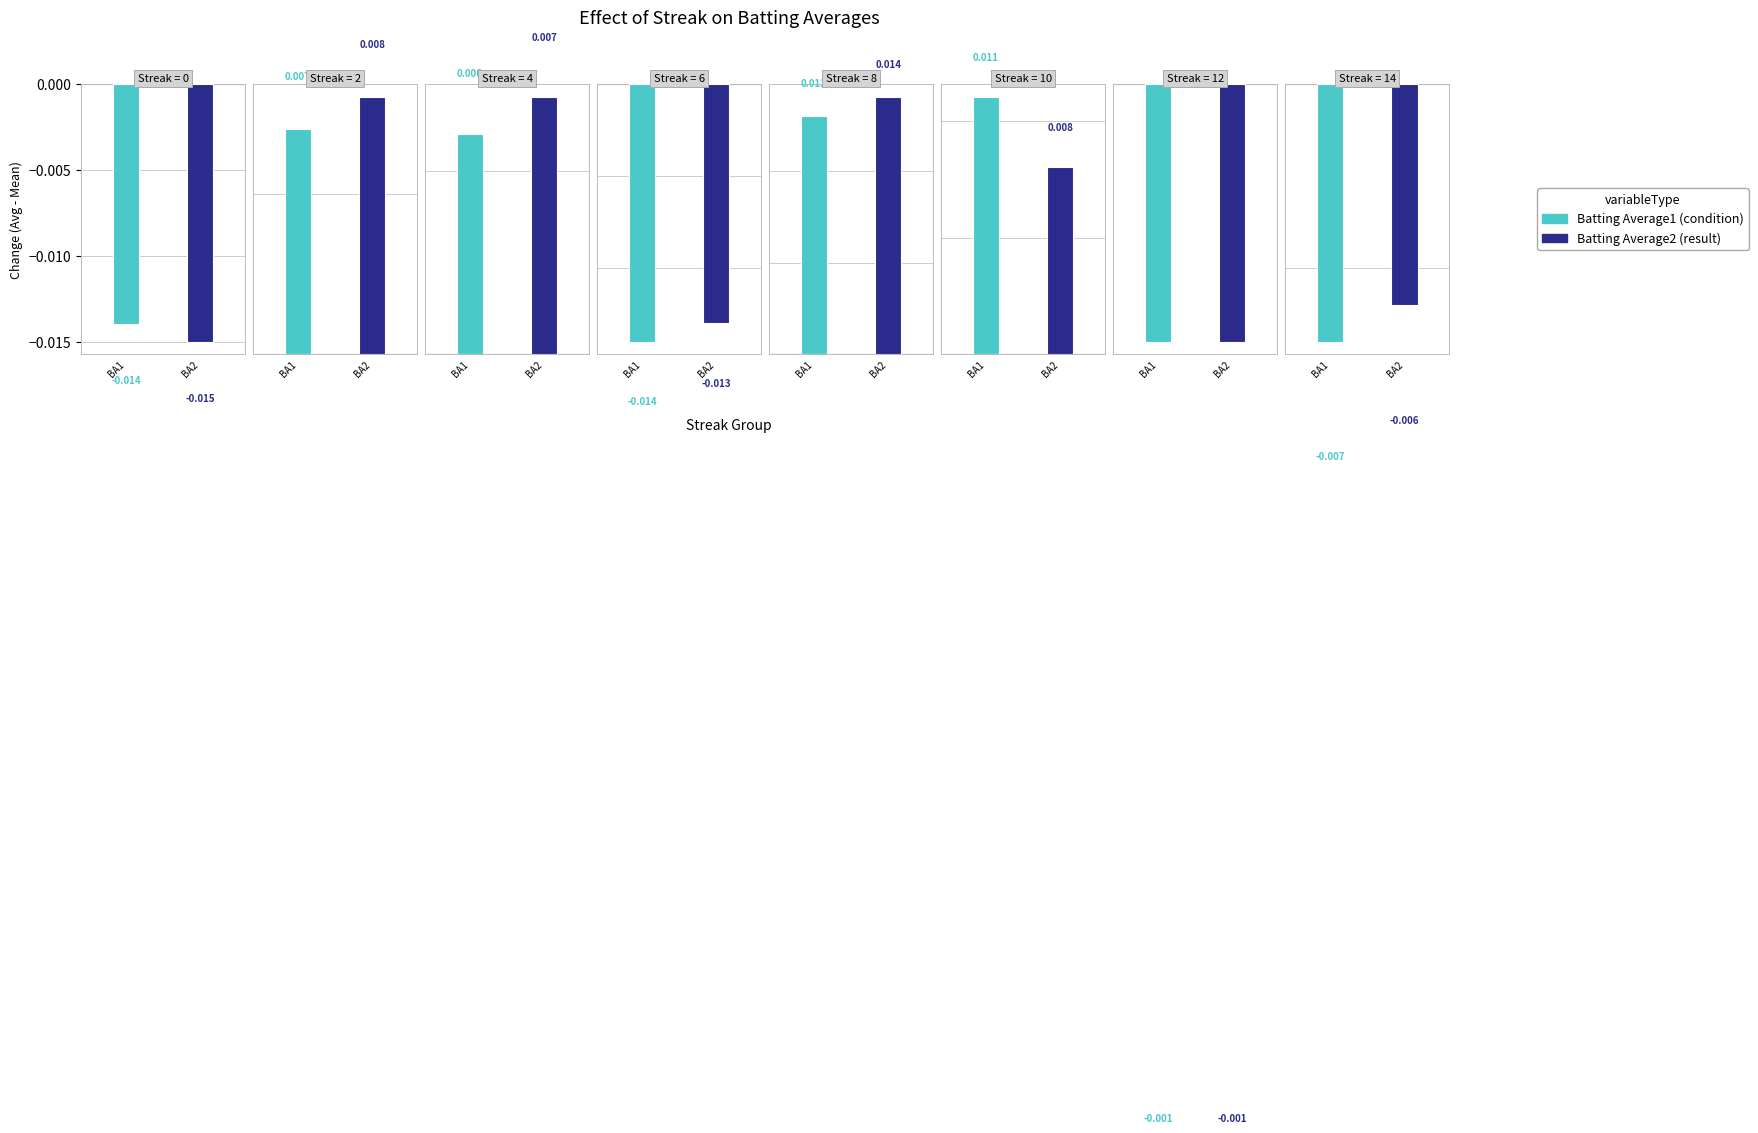

True or false: Batting Average1 has a value of 0.4 at 0.

False